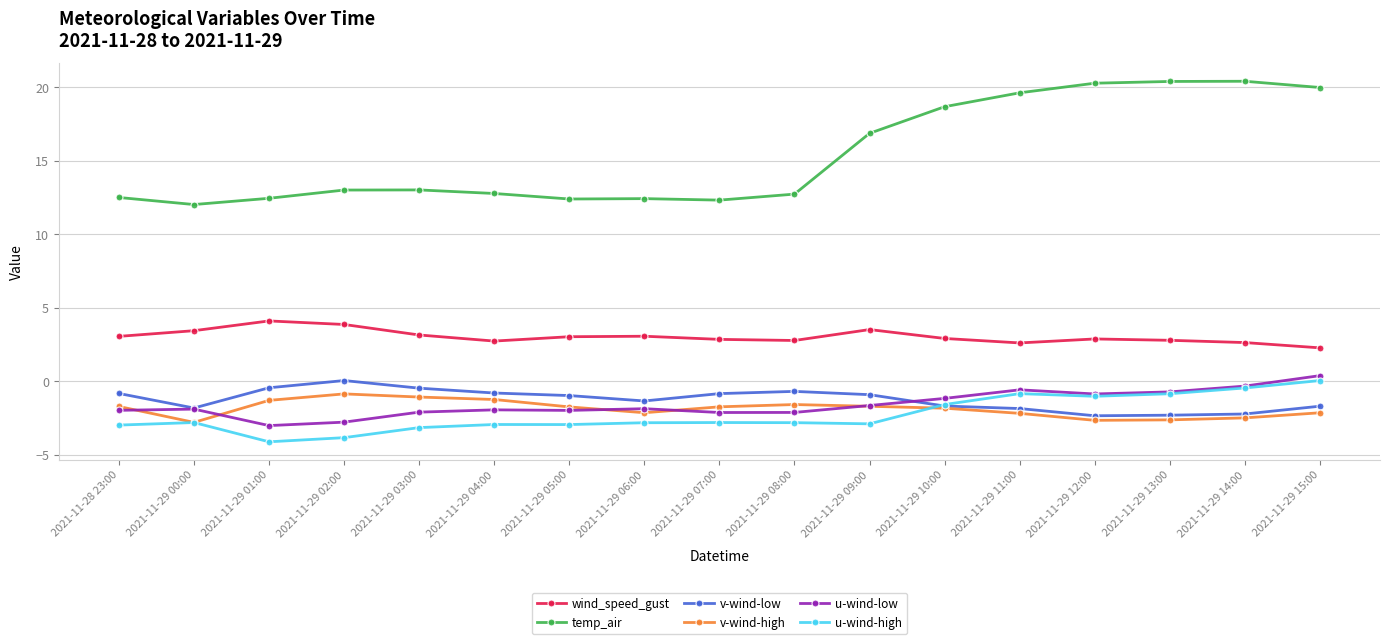

In temp_air, how many points are higher than both neighbors (excluding endpoints)?

3